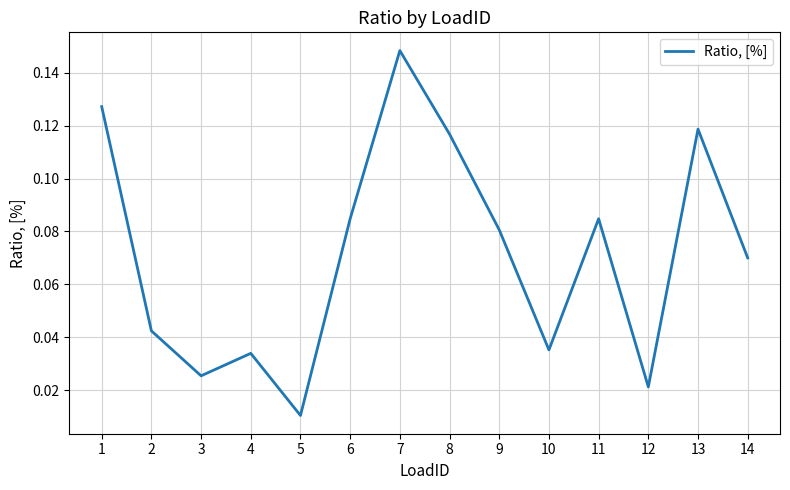

The value at 2 is 0.1. True or false?

False